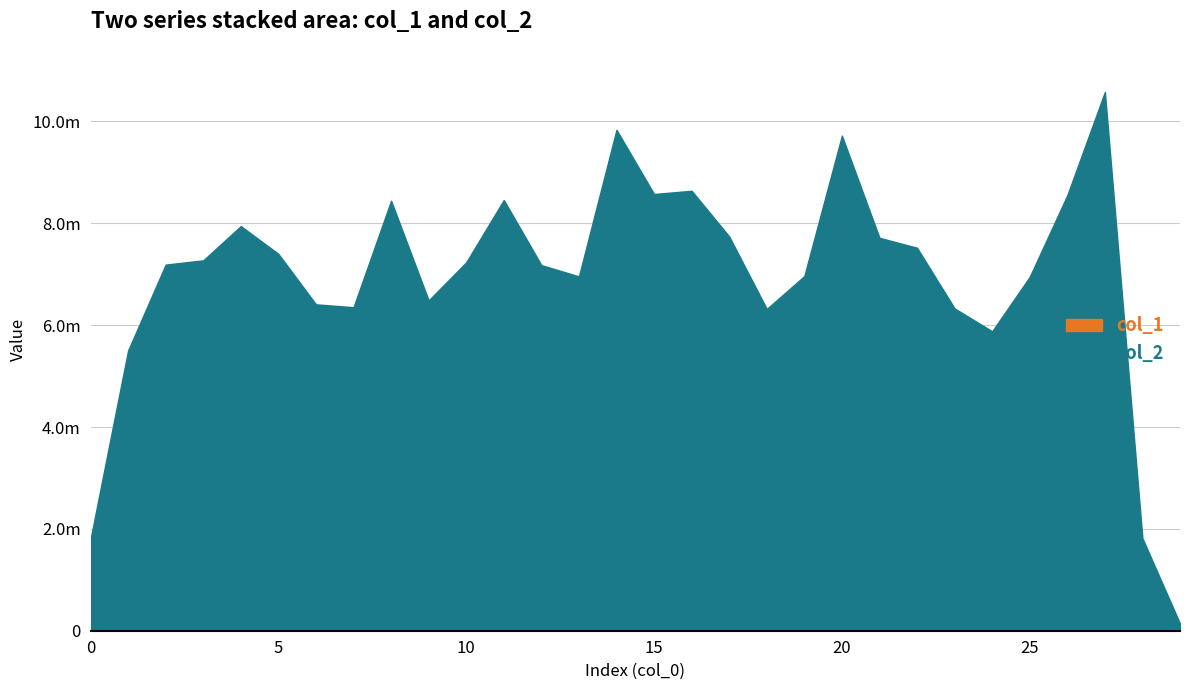

At which label is col_1 closest to 7866?

27